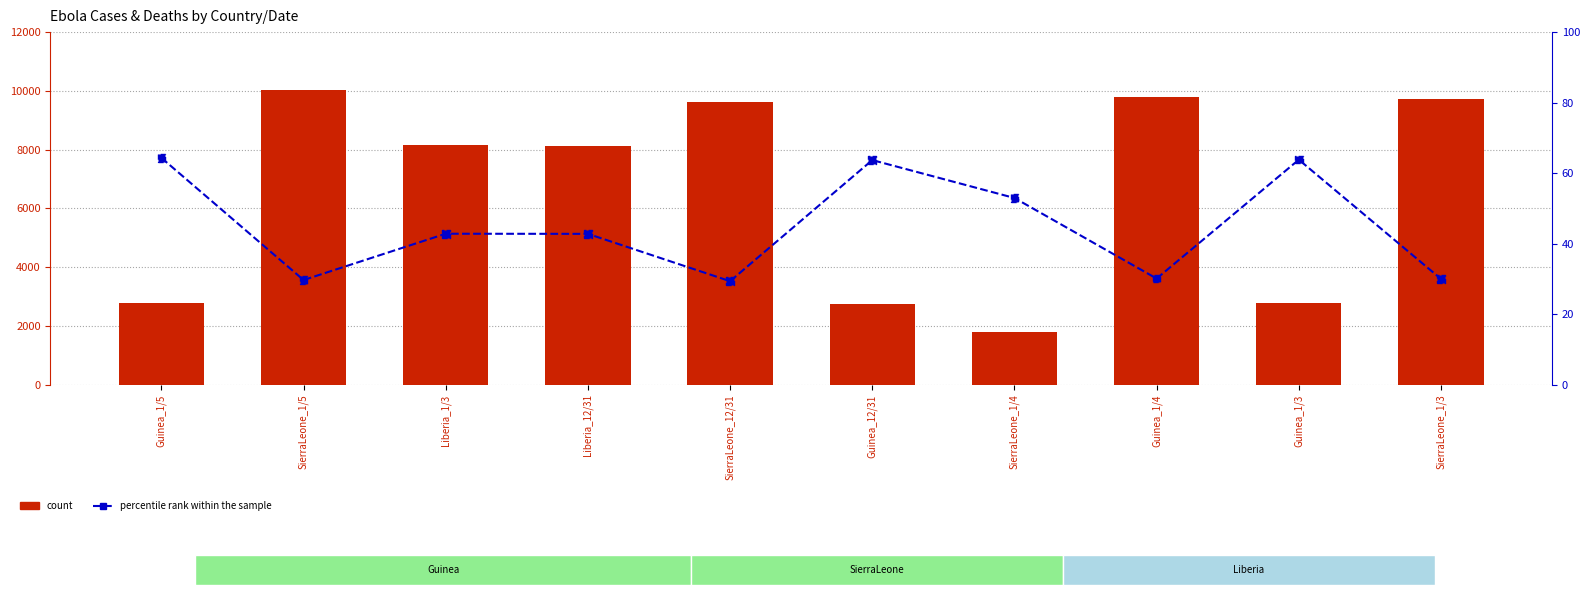

Which series has the largest Y range (max minus min)?

count